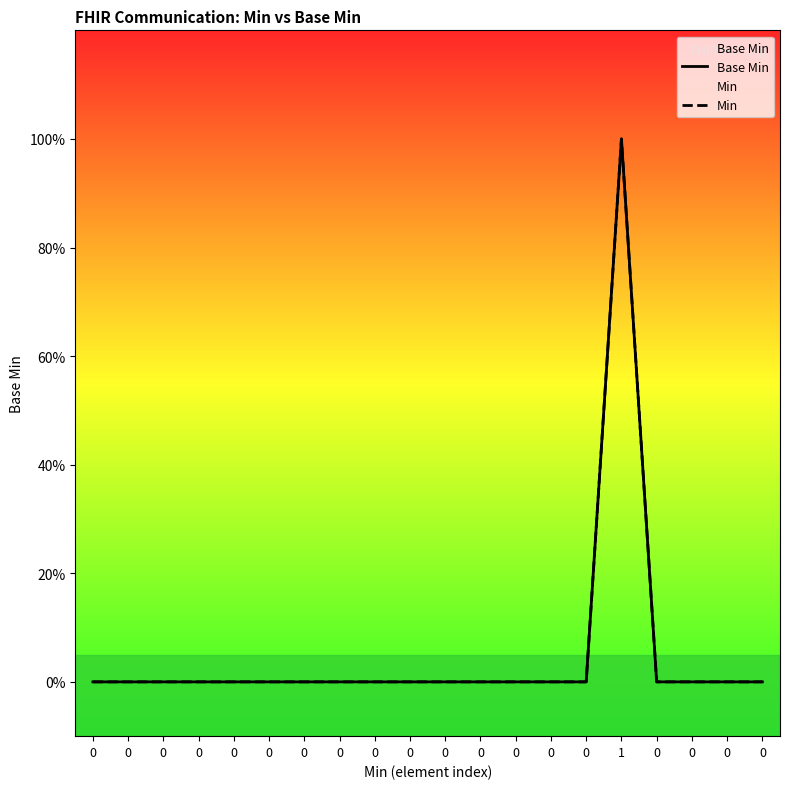

The Min series shows 0 at 0. True or false?

True